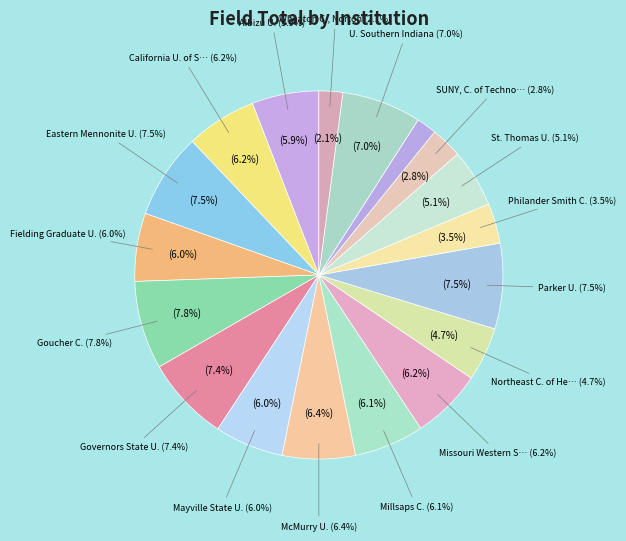

To the nearest percent, what portion does Goucher C. represent?

8%